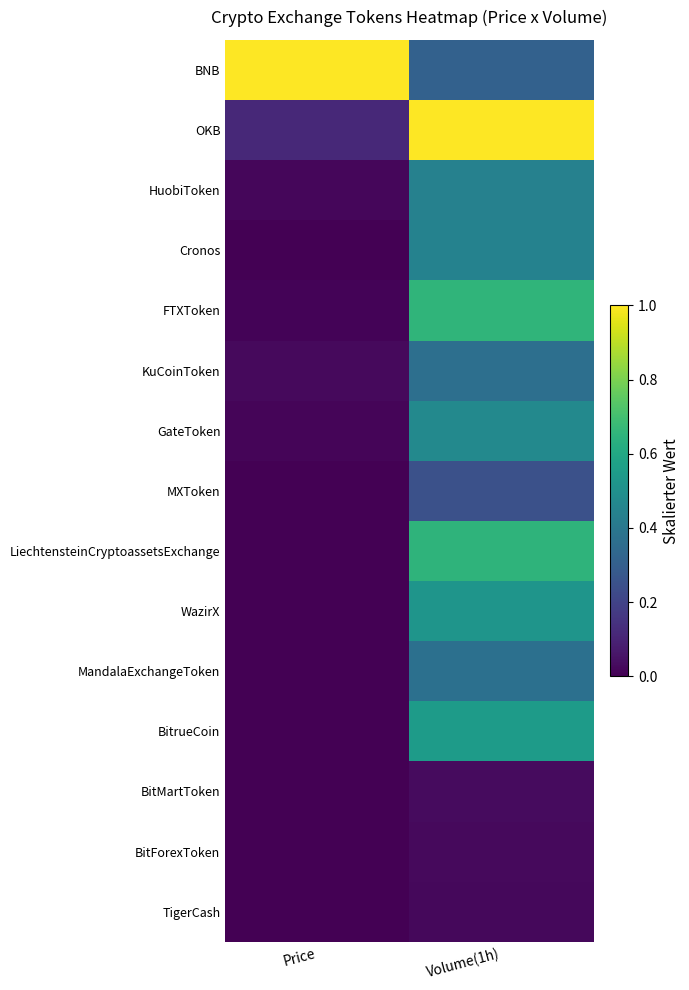

Reading right to left, what are all the values shown in this chart?

BNB: Volume(1h)=0.3	Price=1.0
OKB: Volume(1h)=1.0	Price=0.1
HuobiToken: Volume(1h)=0.4	Price=0.0
Cronos: Volume(1h)=0.4	Price=0.0
FTXToken: Volume(1h)=0.7	Price=0.0
KuCoinToken: Volume(1h)=0.4	Price=0.0
GateToken: Volume(1h)=0.5	Price=0.0
MXToken: Volume(1h)=0.2	Price=0.0
LiechtensteinCryptoassetsExchange: Volume(1h)=0.6	Price=0.0
WazirX: Volume(1h)=0.5	Price=0.0
MandalaExchangeToken: Volume(1h)=0.4	Price=0.0
BitrueCoin: Volume(1h)=0.5	Price=0.0
BitMartToken: Volume(1h)=0.0	Price=0.0
BitForexToken: Volume(1h)=0.0	Price=0.0
TigerCash: Volume(1h)=0.0	Price=0.0